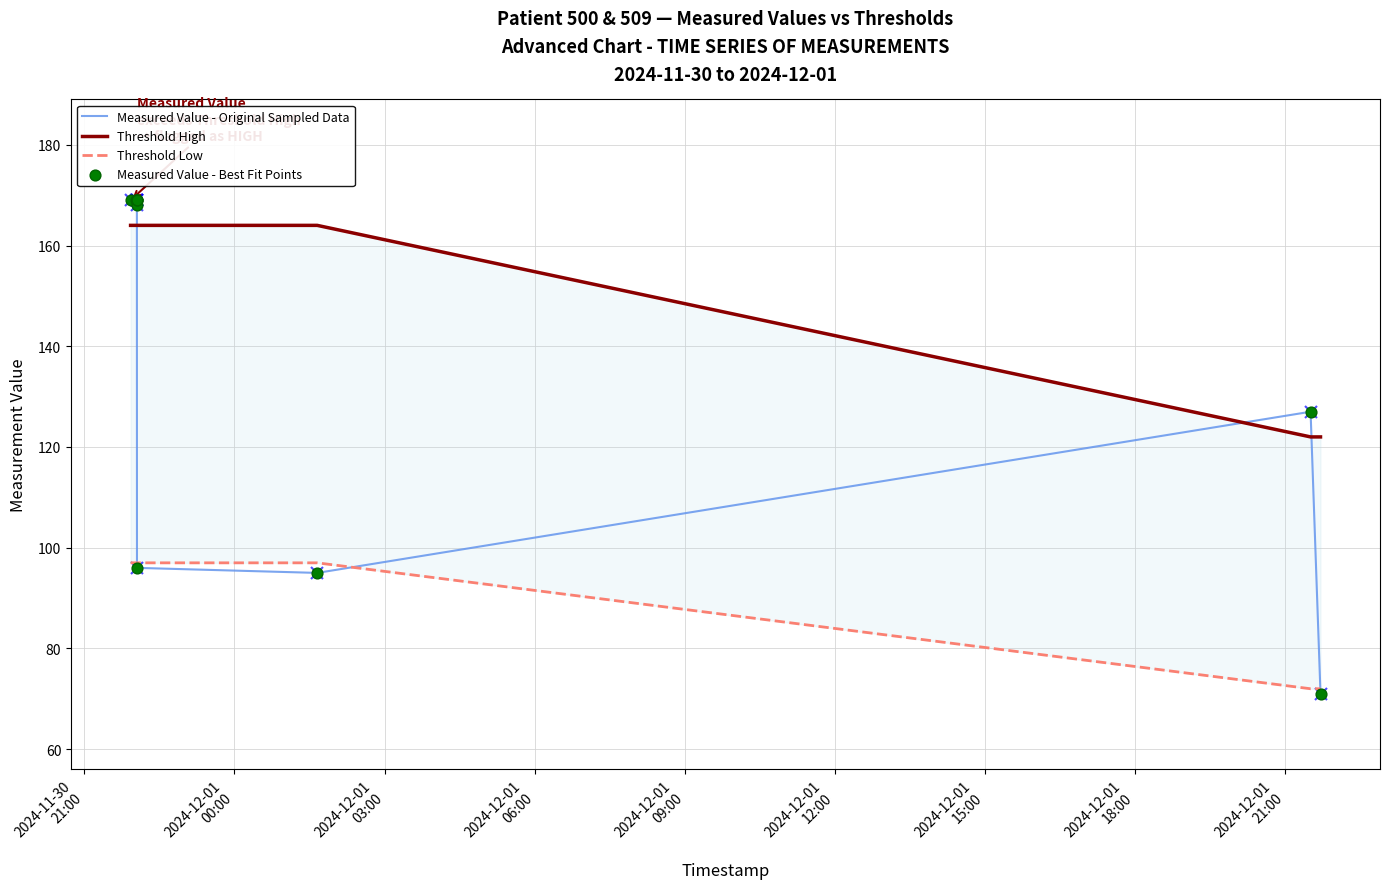

What is the maximum value for Measured Value - Original Sampled Data?

169